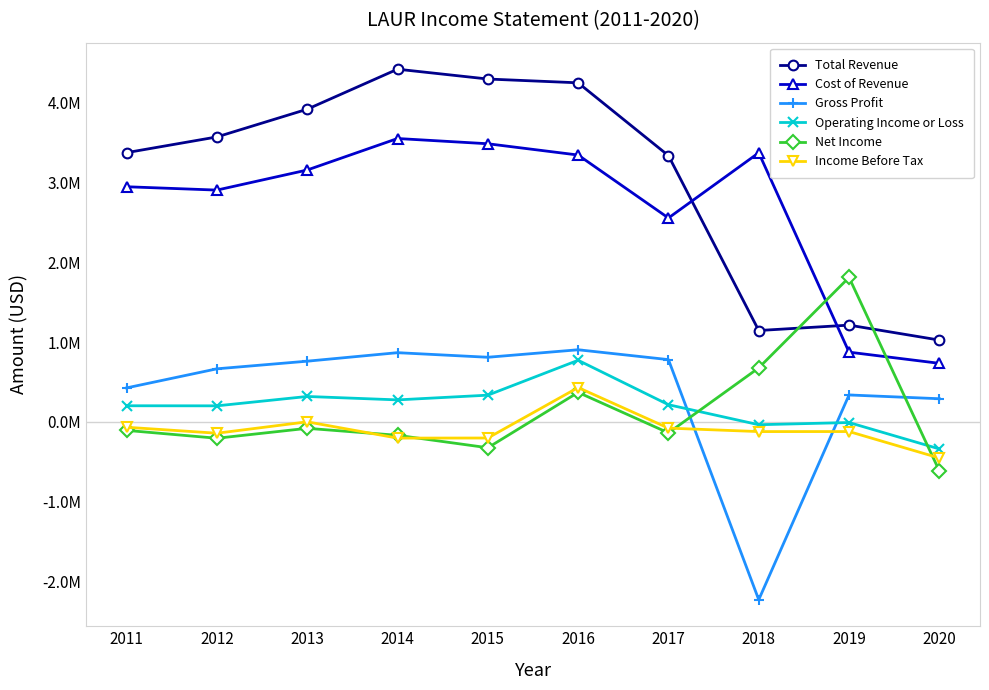

Which series has the widest spread of values?

Total Revenue